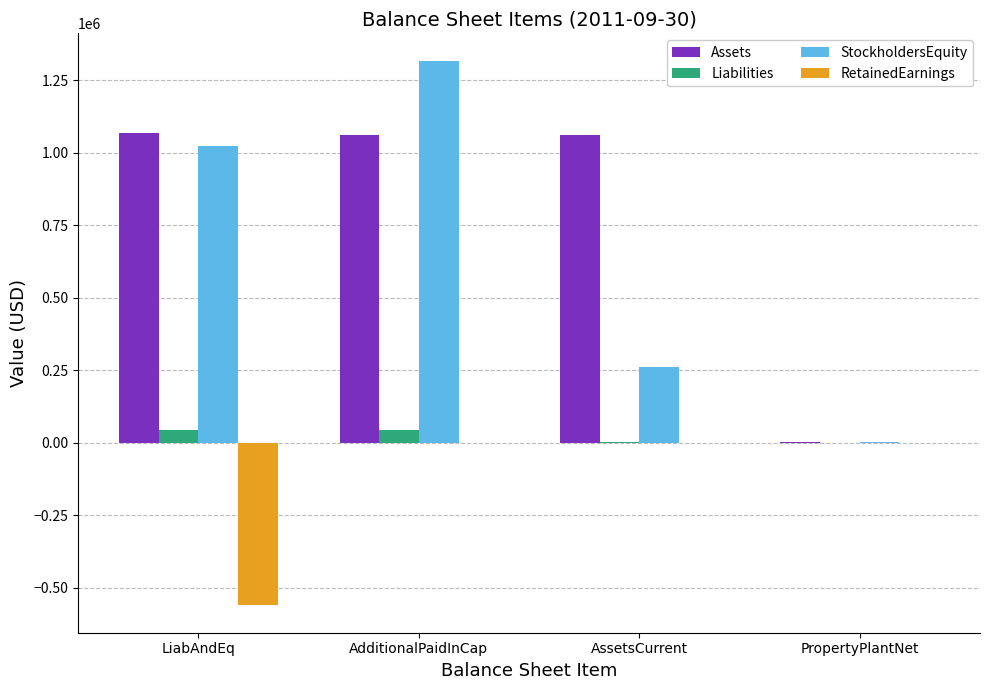

What is the approximate value of Liabilities at LiabAndEq?

45230